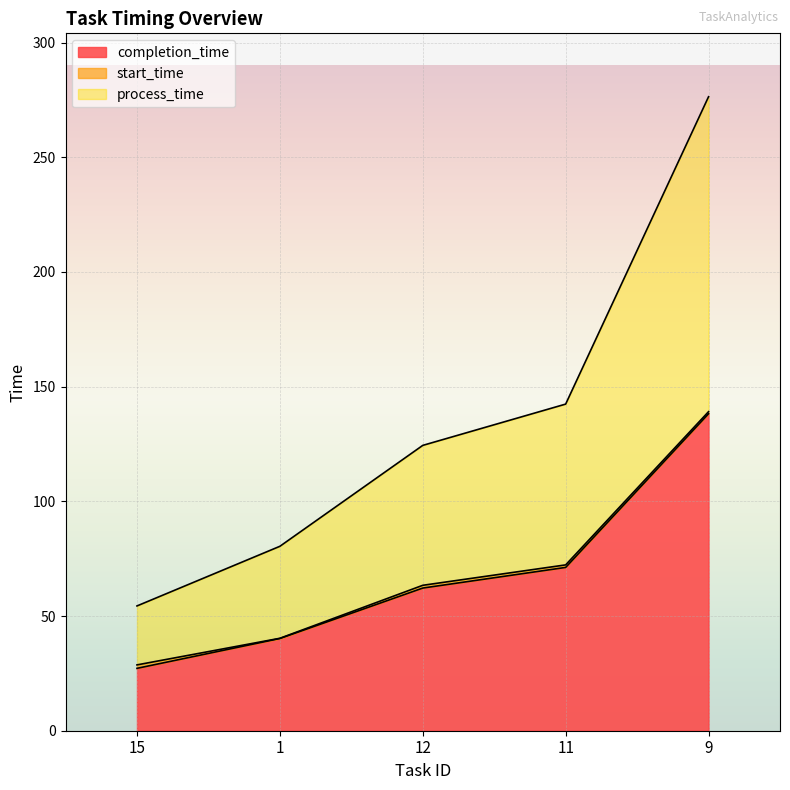

What is the label of the 1st point from the left?

15